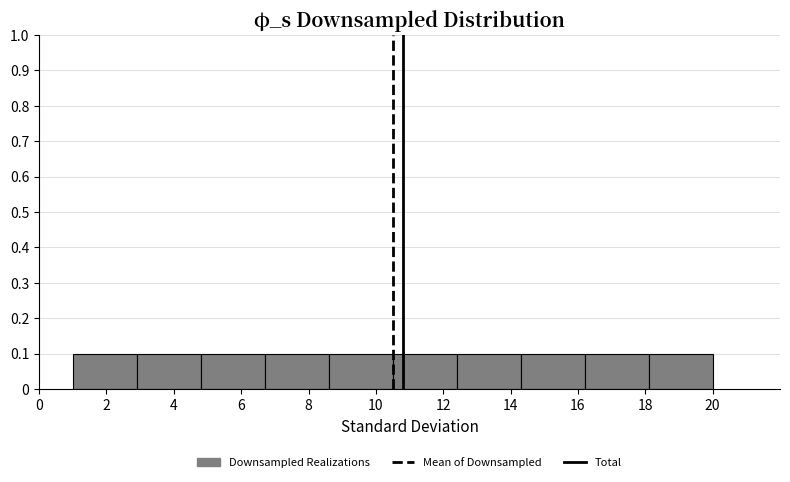

Reading left to right, list every bar in this chart as the range it spans on the x-axis followed by its height. Neither the bar edges nor the heights are printed on the chart, so give them approximately, as read against the axes.

1.0 to 2.9: 0.1
2.9 to 4.8: 0.1
4.8 to 6.7: 0.1
6.7 to 8.6: 0.1
8.6 to 10.5: 0.1
10.5 to 12.4: 0.1
12.4 to 14.3: 0.1
14.3 to 16.2: 0.1
16.2 to 18.1: 0.1
18.1 to 20.0: 0.1